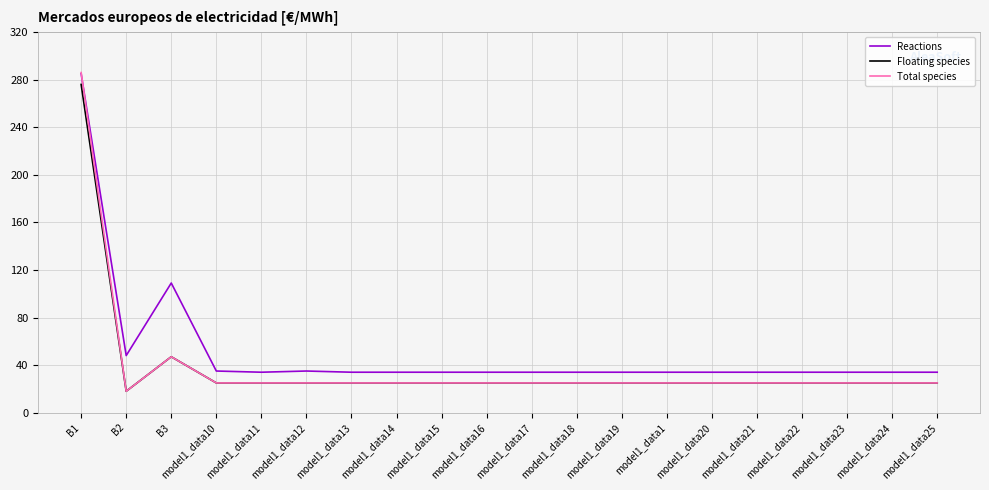

At which label does Total species first exceed 25?

B1